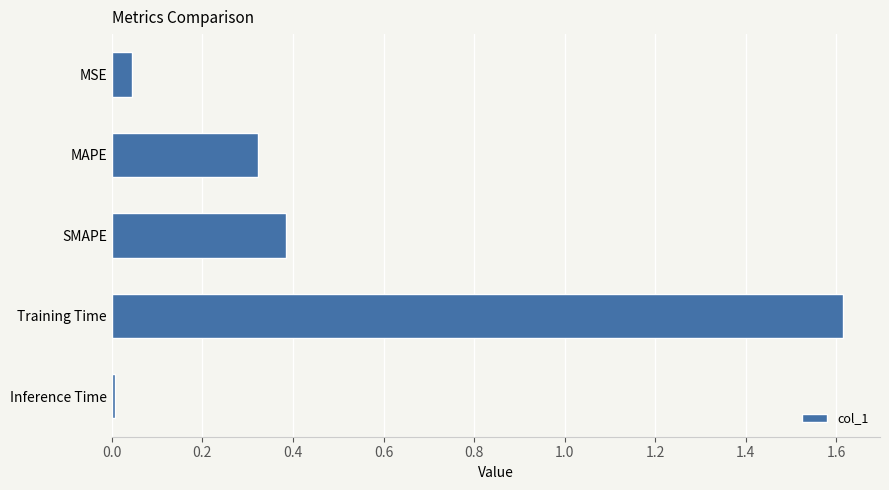

List the labels in order of value, smallest first.

Inference Time, MSE, MAPE, SMAPE, Training Time